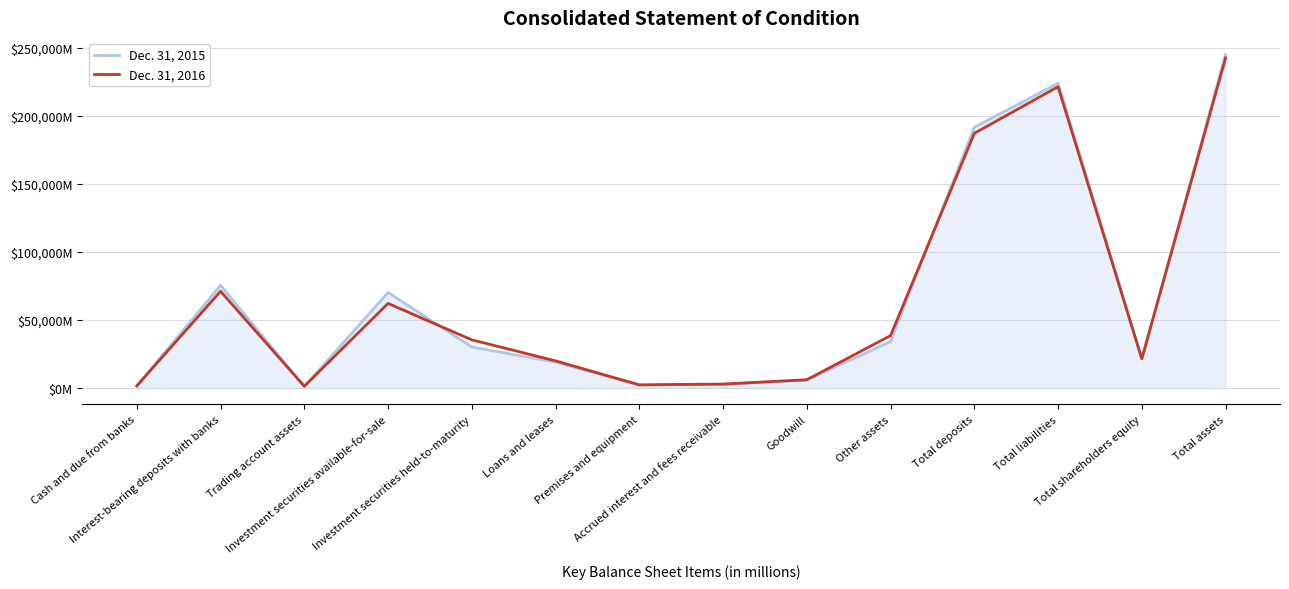

Does the chart have visible grid lines?

Yes